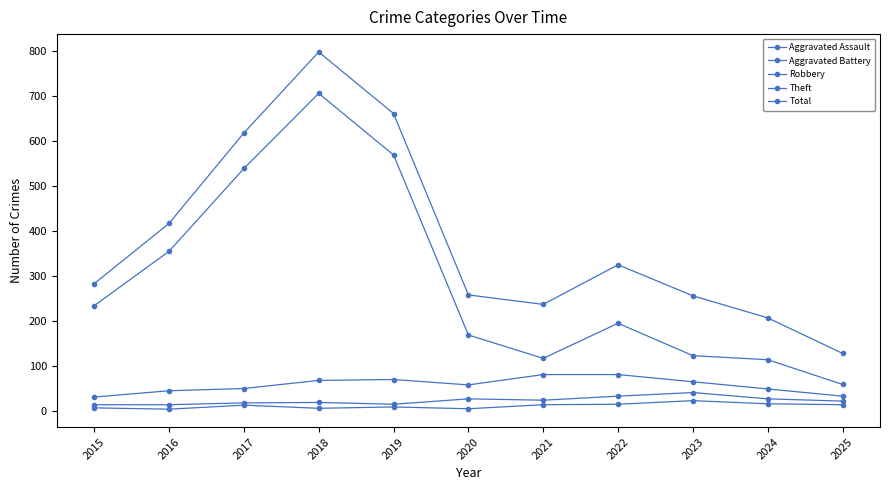

The Theft series shows 1153 at 2018. True or false?

False